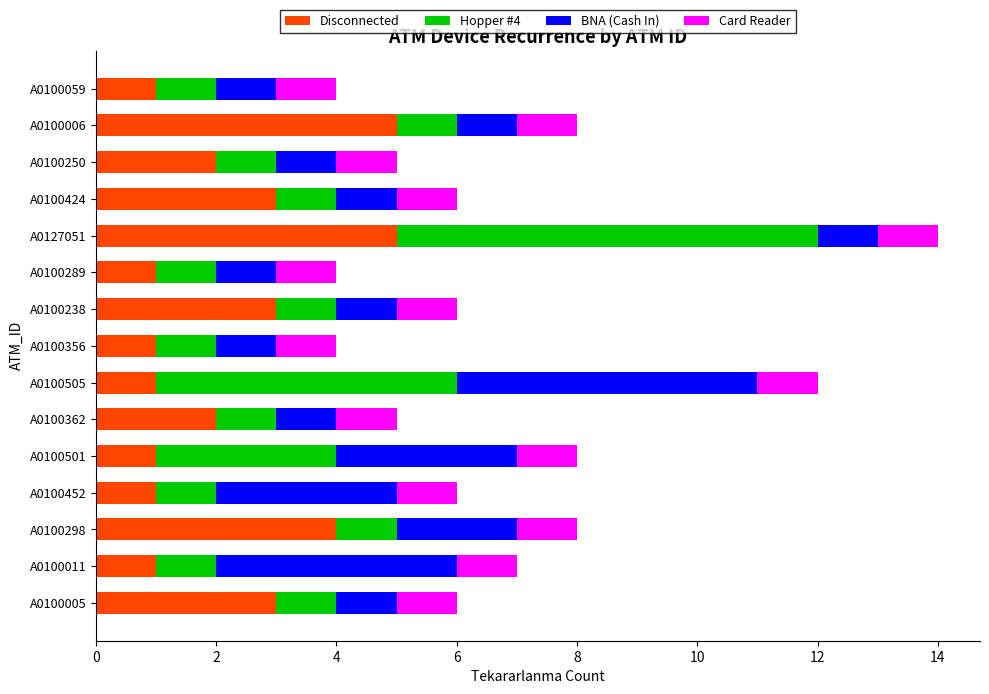

What are all the series names shown in the legend?

Disconnected, Hopper #4, BNA (Cash In), Card Reader